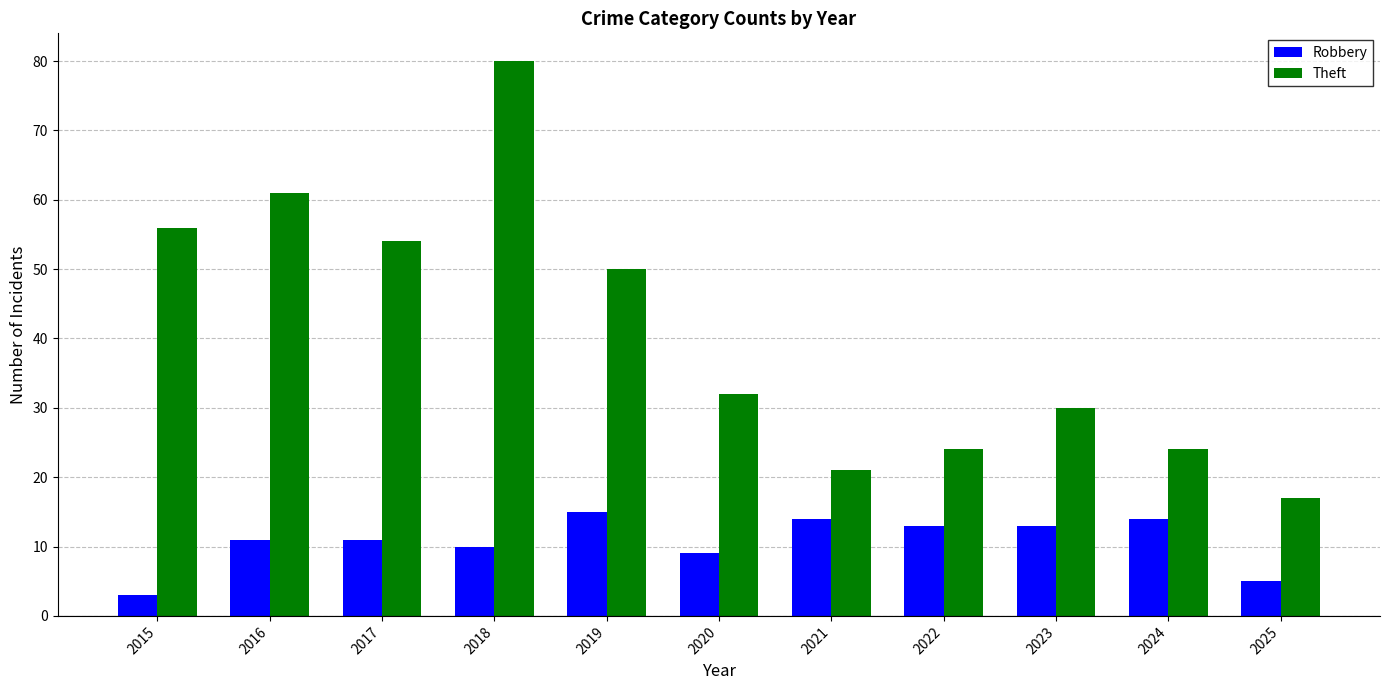

What is the smallest value displayed?

3